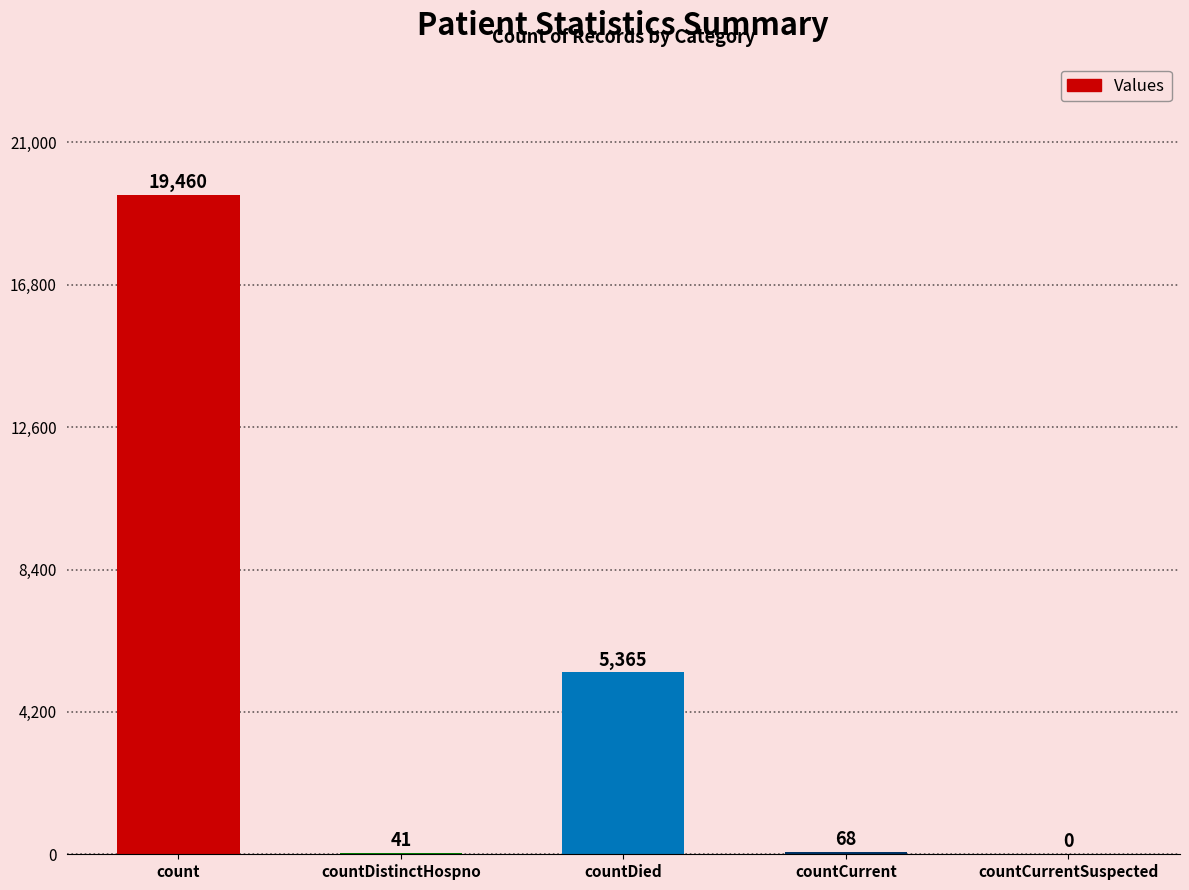

Where is the data nearest to the value 9730?

countDied